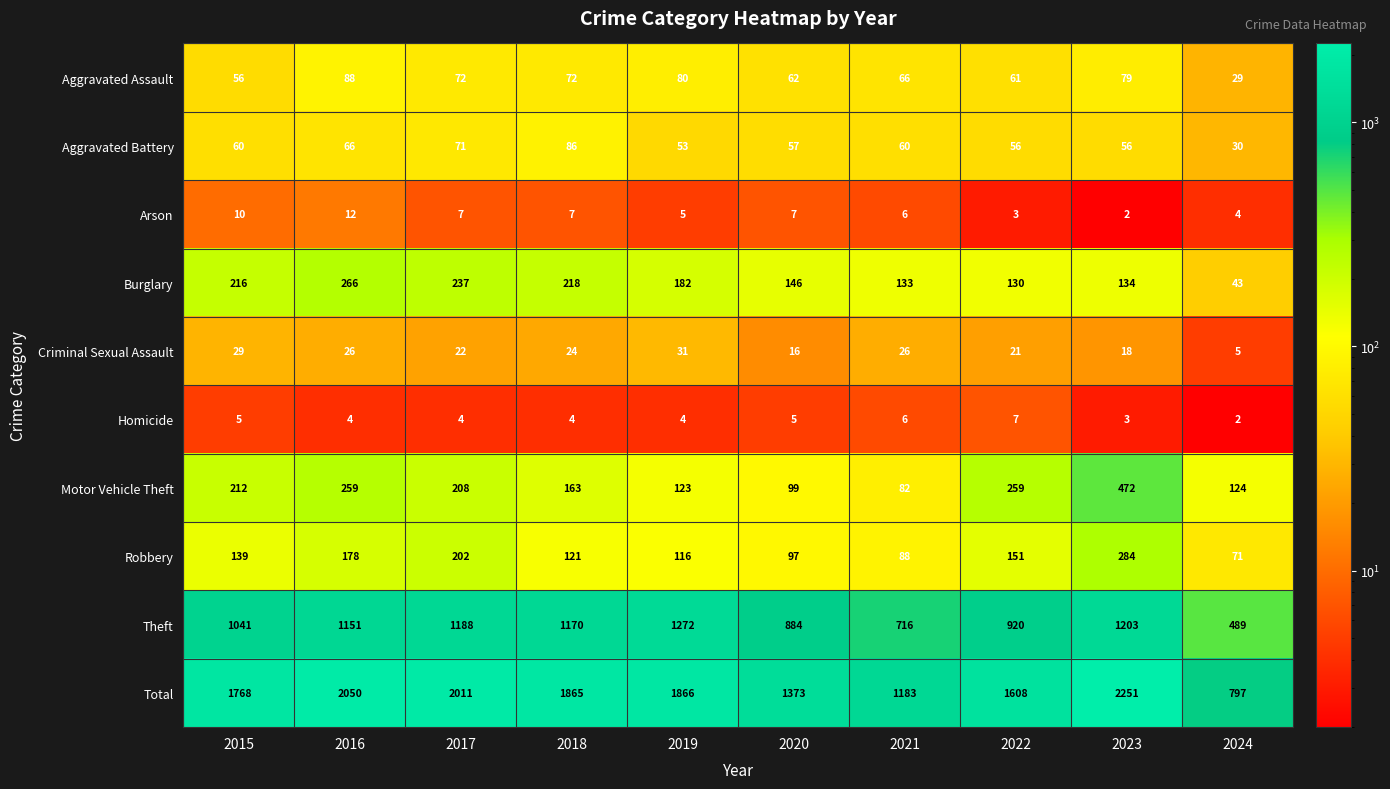

Which label corresponds to the largest value in the chart?

2023